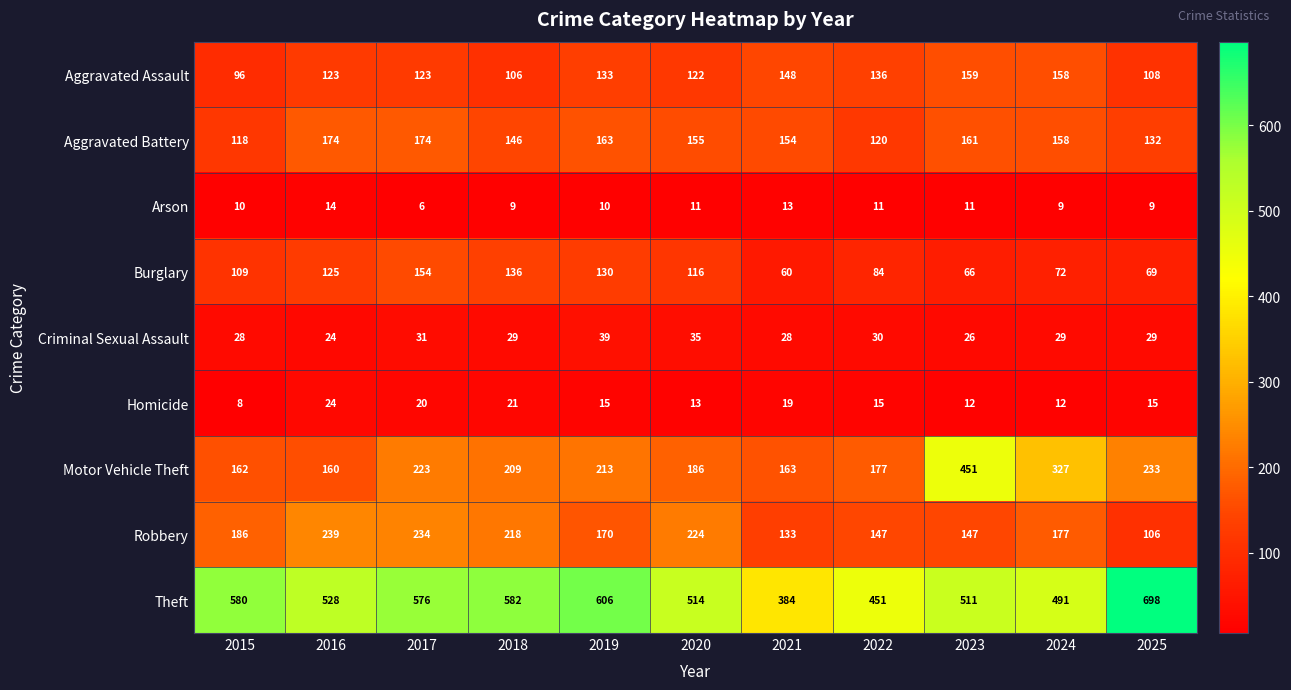

What is the sum of all Criminal Sexual Assault values?

328